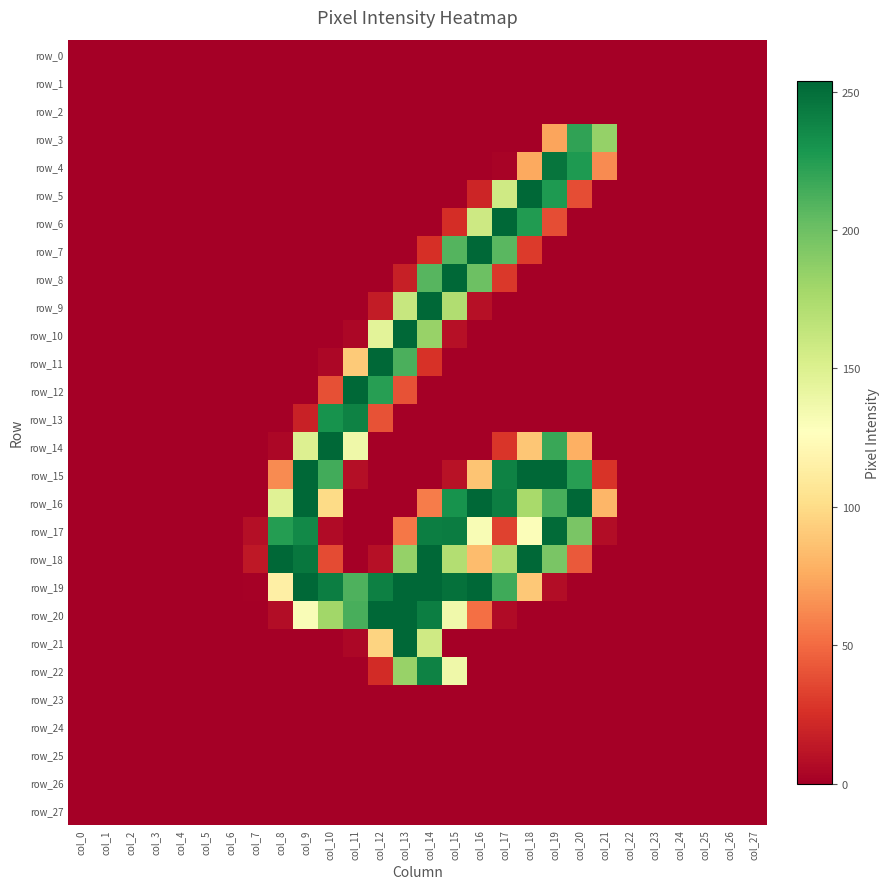

Rank the categories by row_27 value from highest to lowest.

col_0, col_1, col_2, col_3, col_4, col_5, col_6, col_7, col_8, col_9, col_10, col_11, col_12, col_13, col_14, col_15, col_16, col_17, col_18, col_19, col_20, col_21, col_22, col_23, col_24, col_25, col_26, col_27